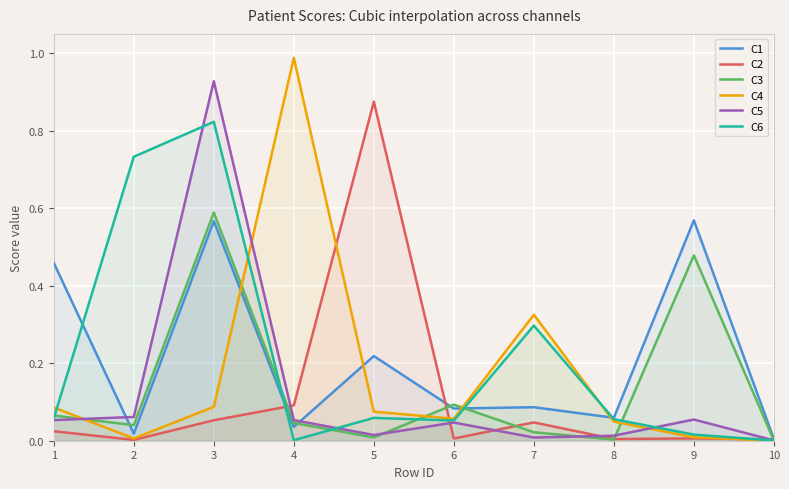

At which label is C1 closest to 0?

10